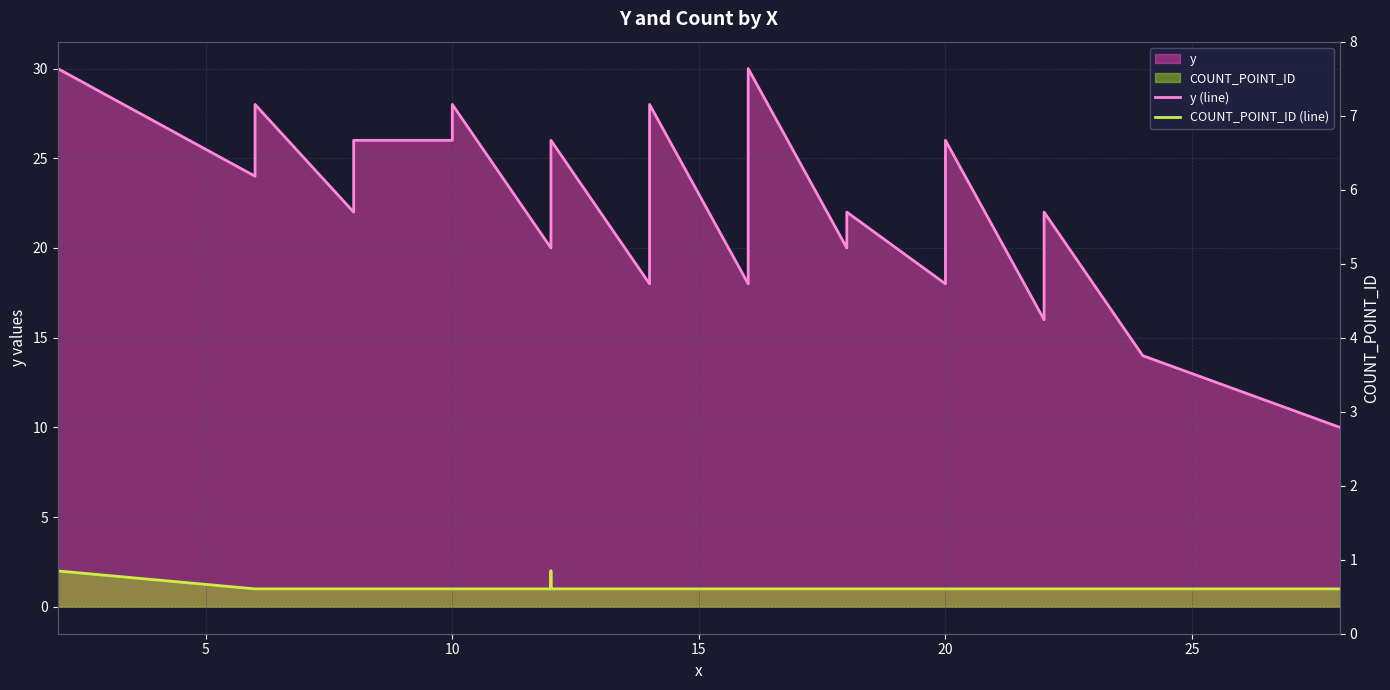

Which series has the widest spread of values?

y (line)